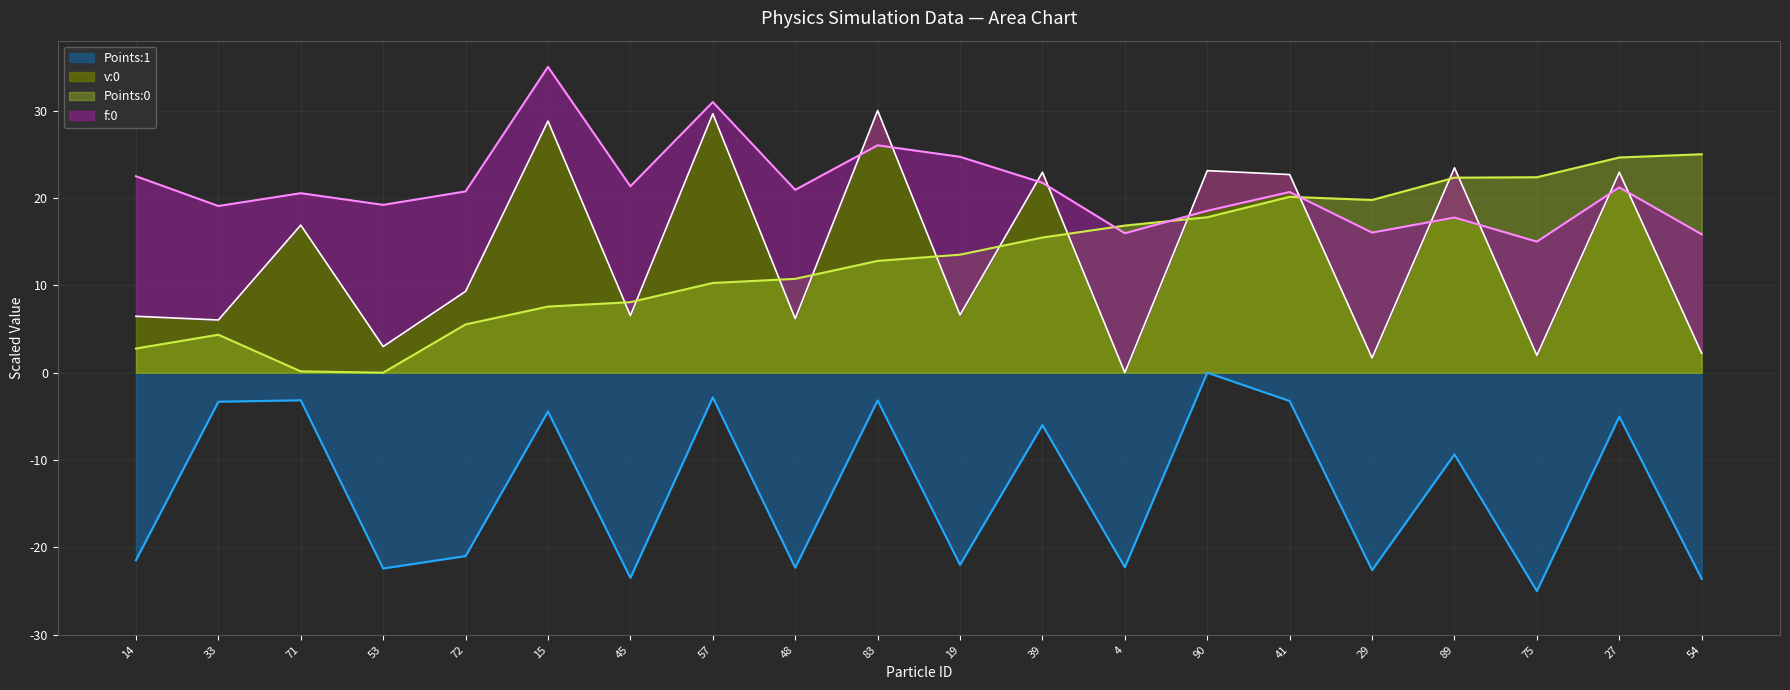

What is the sum of the v:0 values at 15 and 41?

51.5